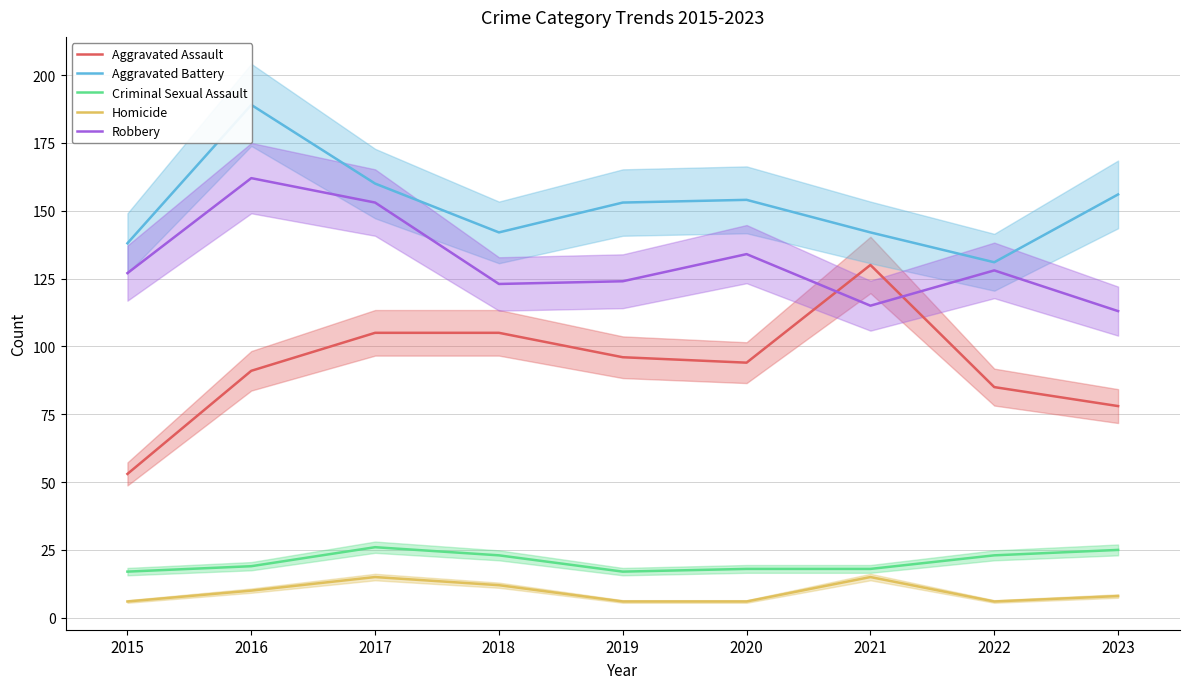

What is the value of the Robbery point at the 2nd from the left?

162